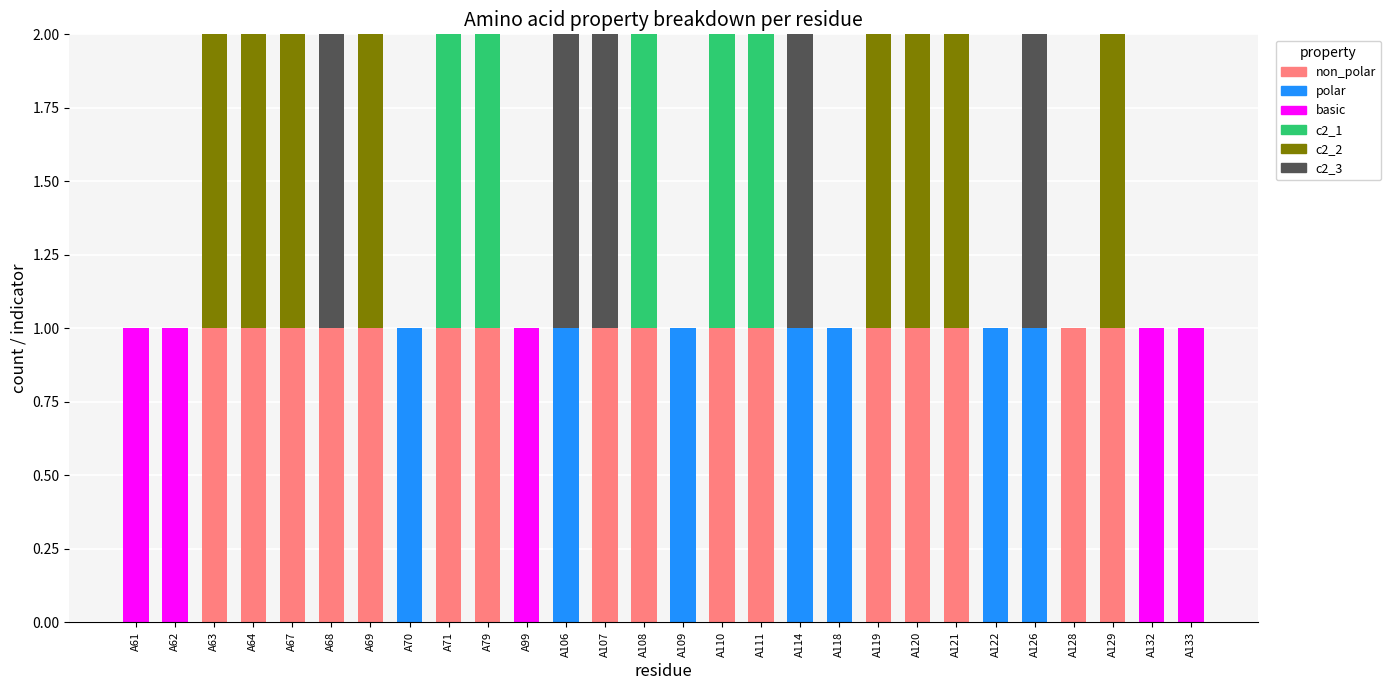

Count the number of categories in the chart.

28